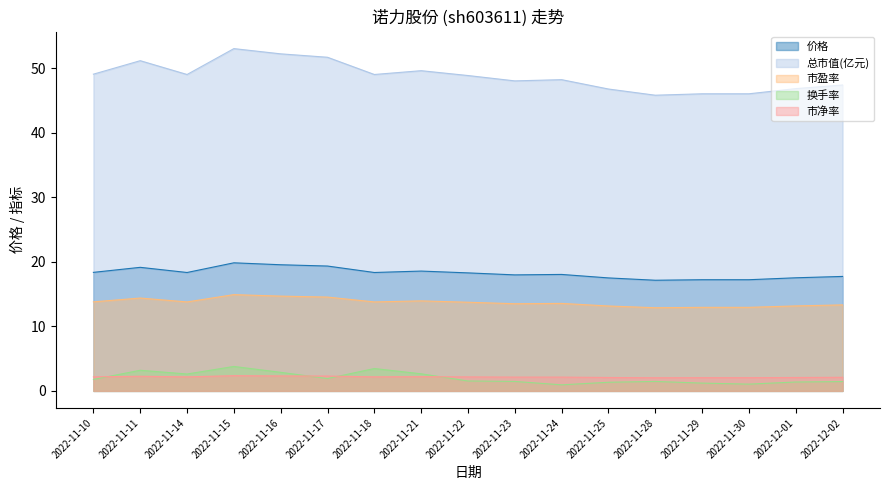

What is the difference between the maximum and minimum values in the 市净率 series?

0.3